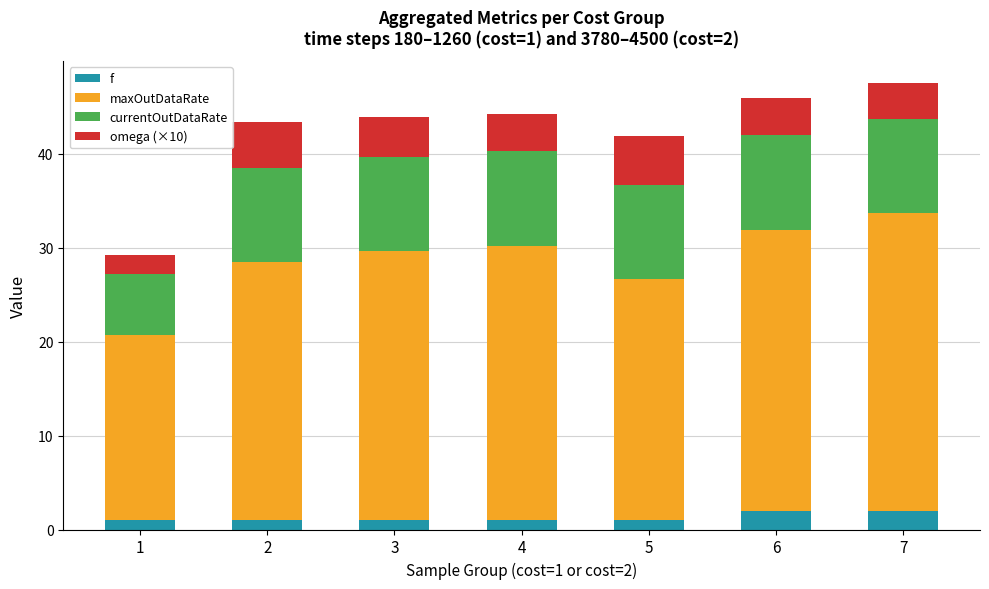

What is the difference between the f values at 5 and 6?

1.0